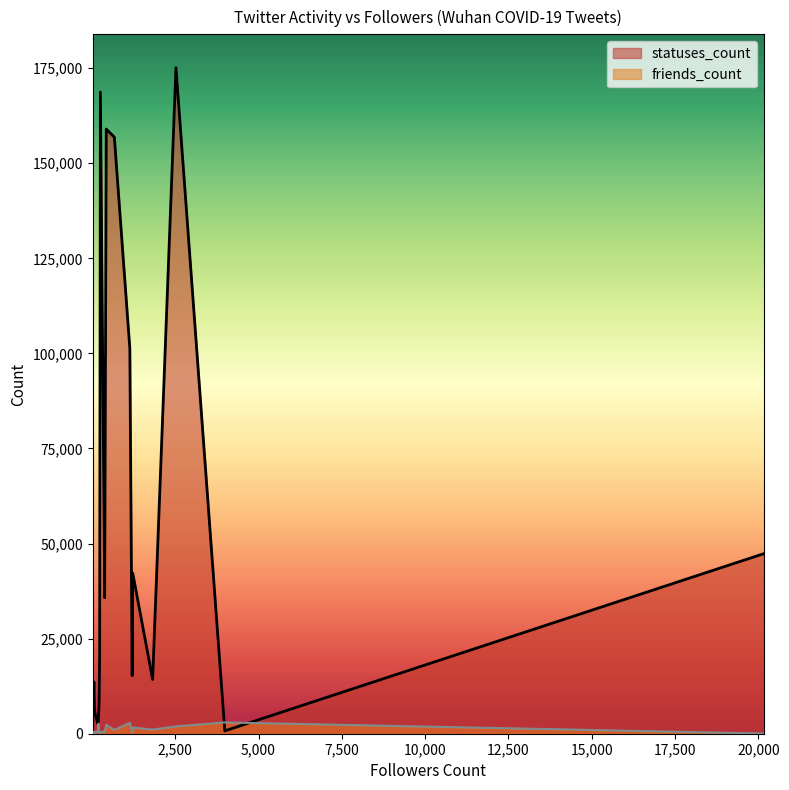

What is the spread (max minus min) of values at 1138?

98455